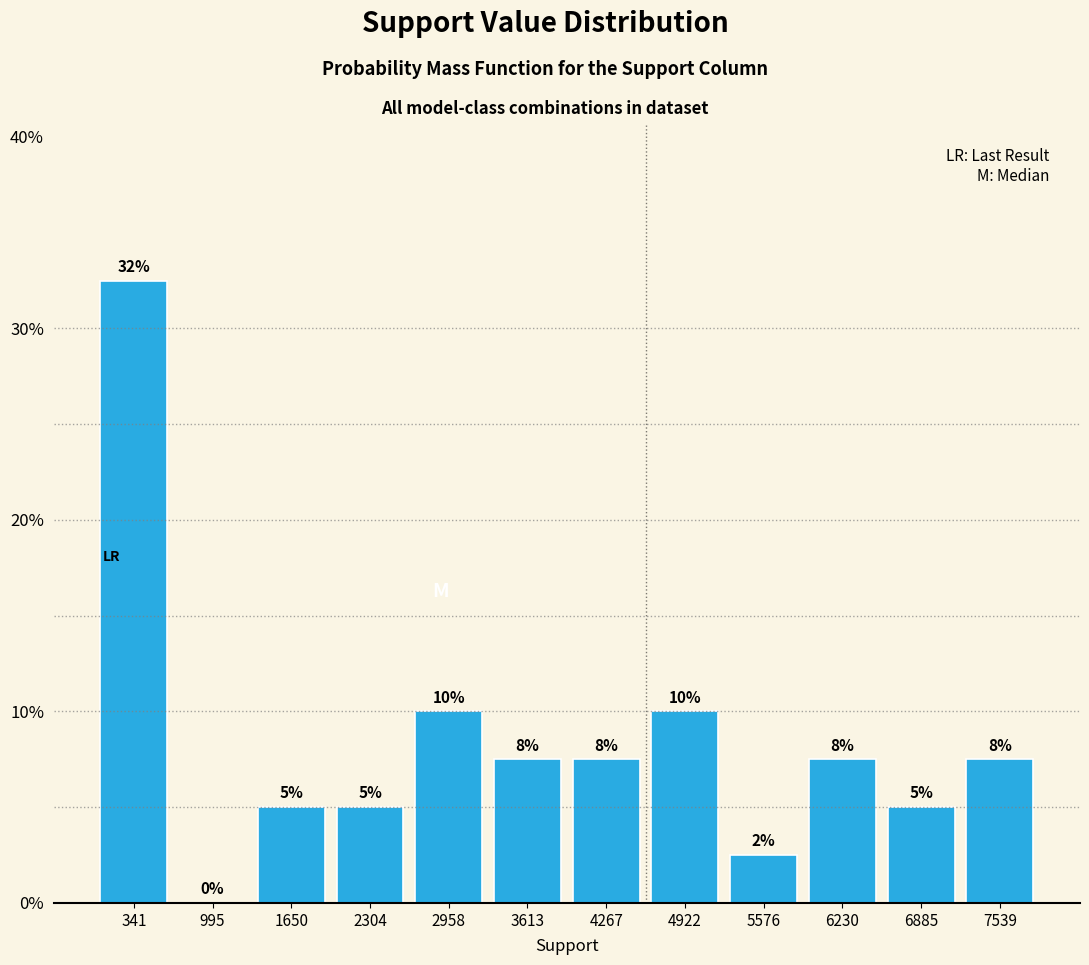

Which range on the x-axis has the tallest bar?

0 to 700